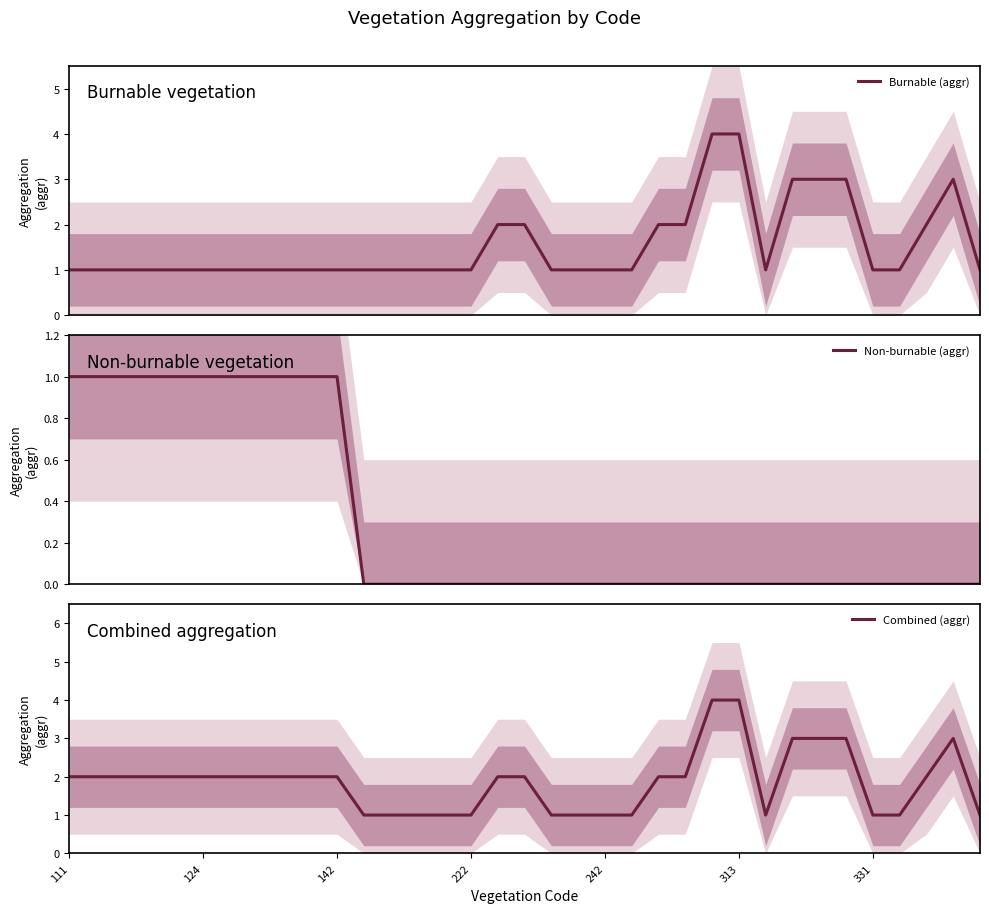

True or false: Combined (aggr) and Burnable (aggr) intersect in this chart.

False